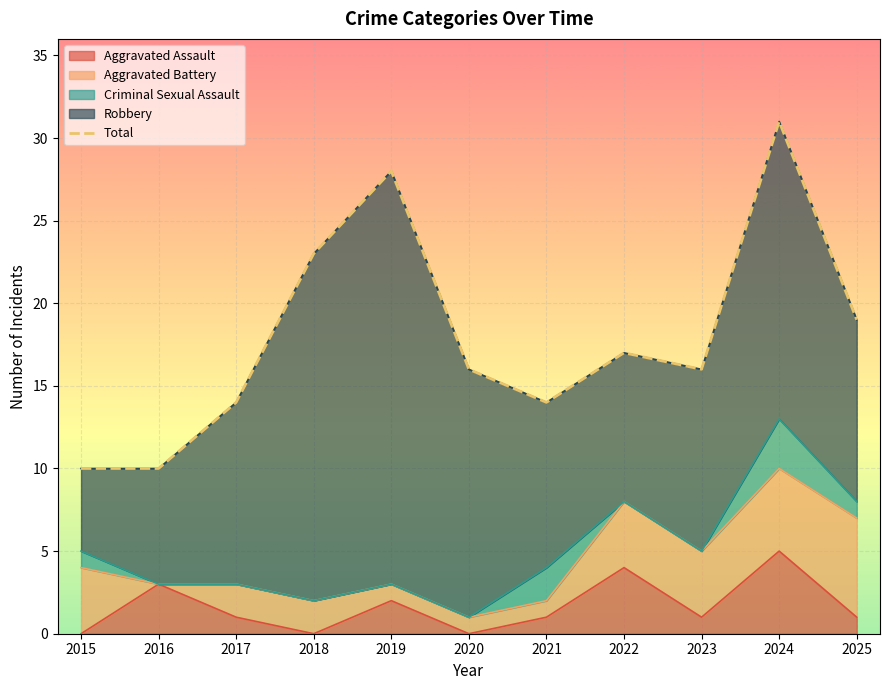

Reading left to right, extract all data points from this chart.

2015=10	2016=10	2017=14	2018=23	2019=28	2020=16	2021=14	2022=17	2023=16	2024=31	2025=19